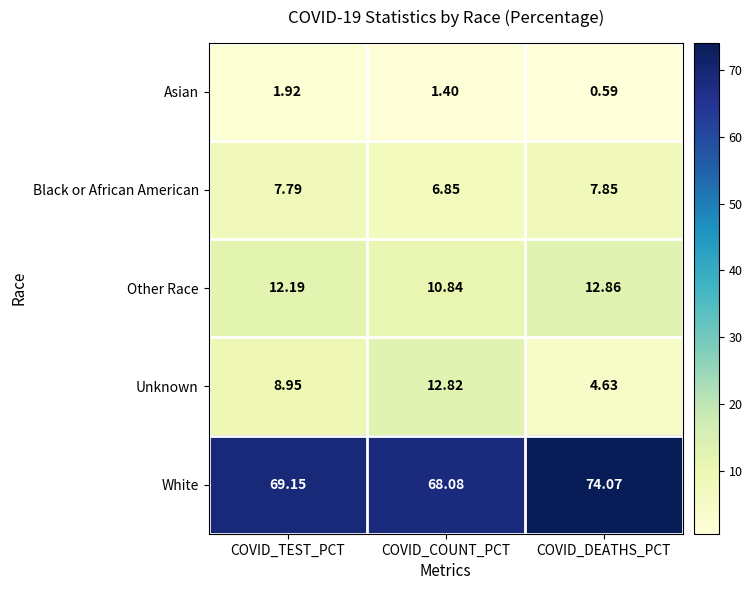

At which label does Unknown first exceed 8?

COVID_TEST_PCT